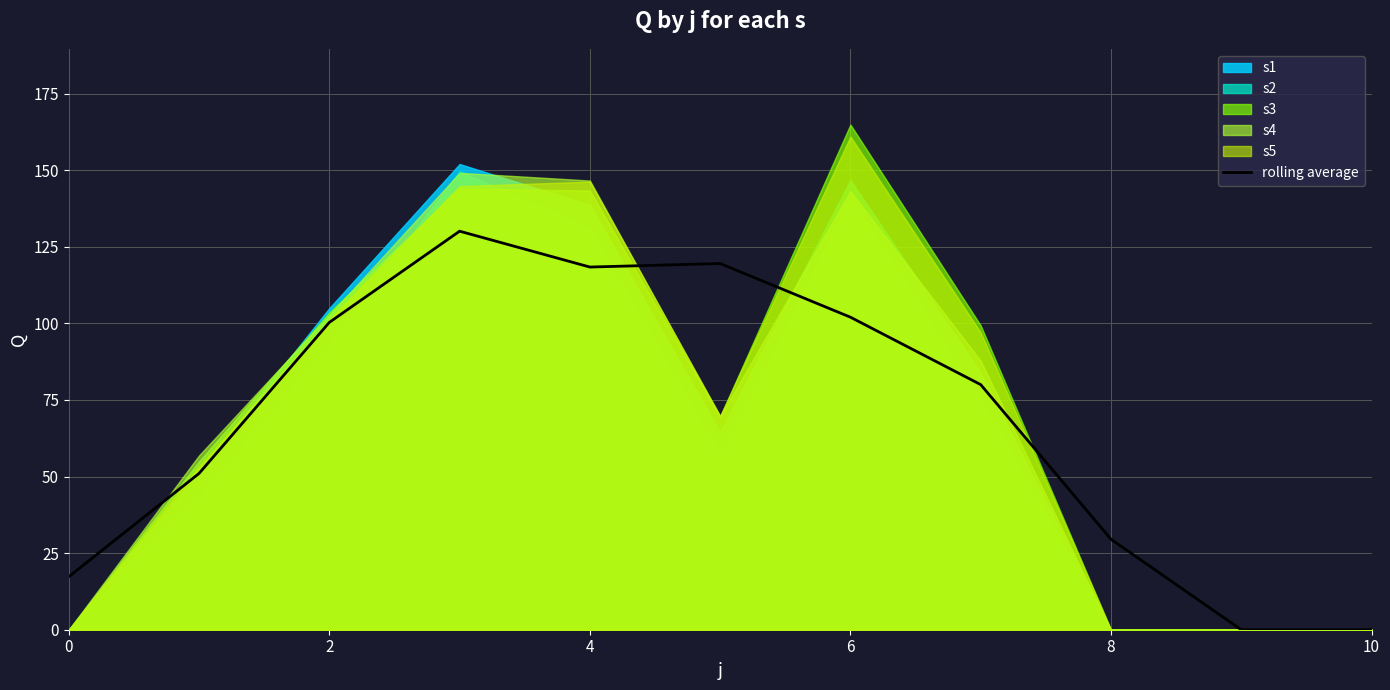

At which category does the chart reach its minimum across all series?

9